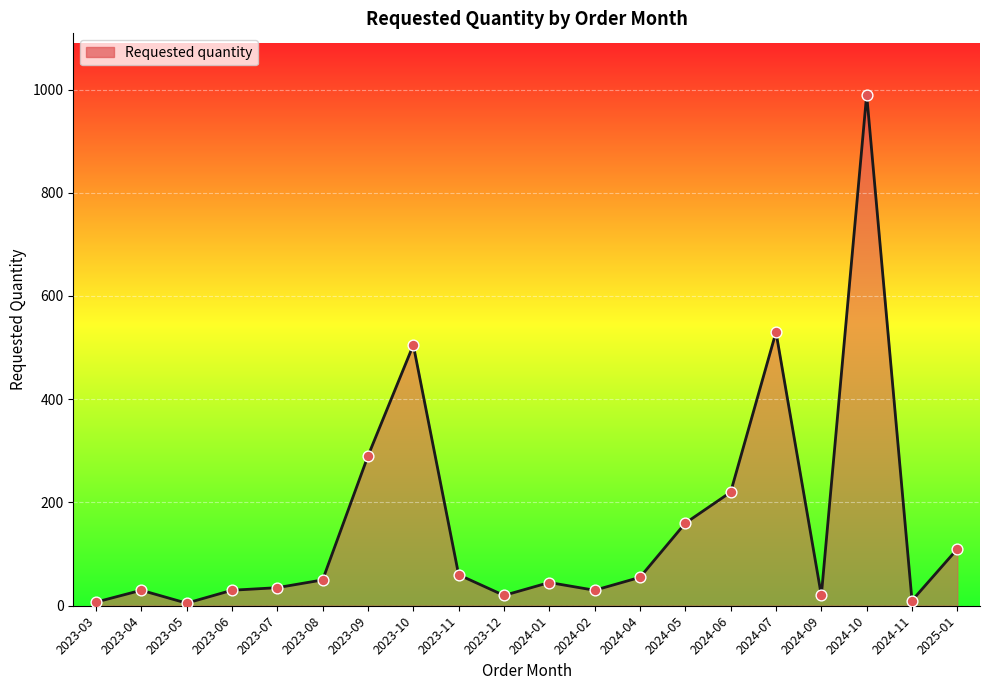

Between 2024-05 and 2024-02, which is larger?

2024-05